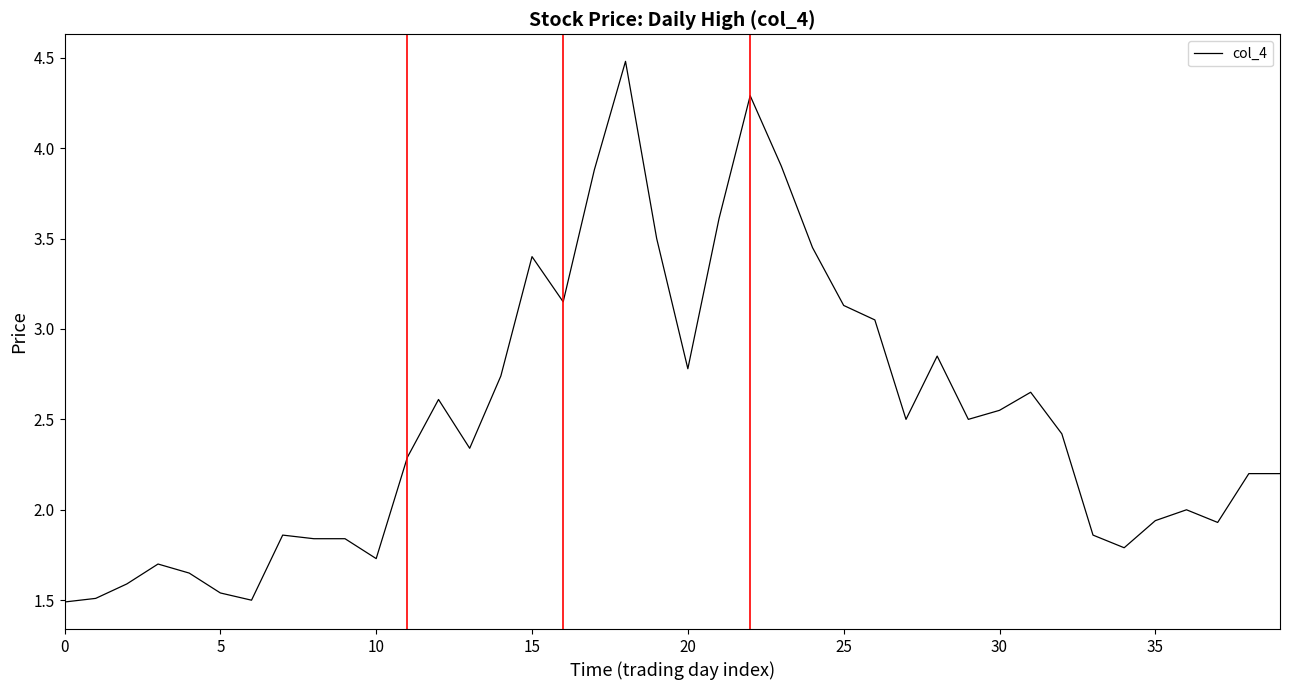

What is the greatest value displayed?

4.5